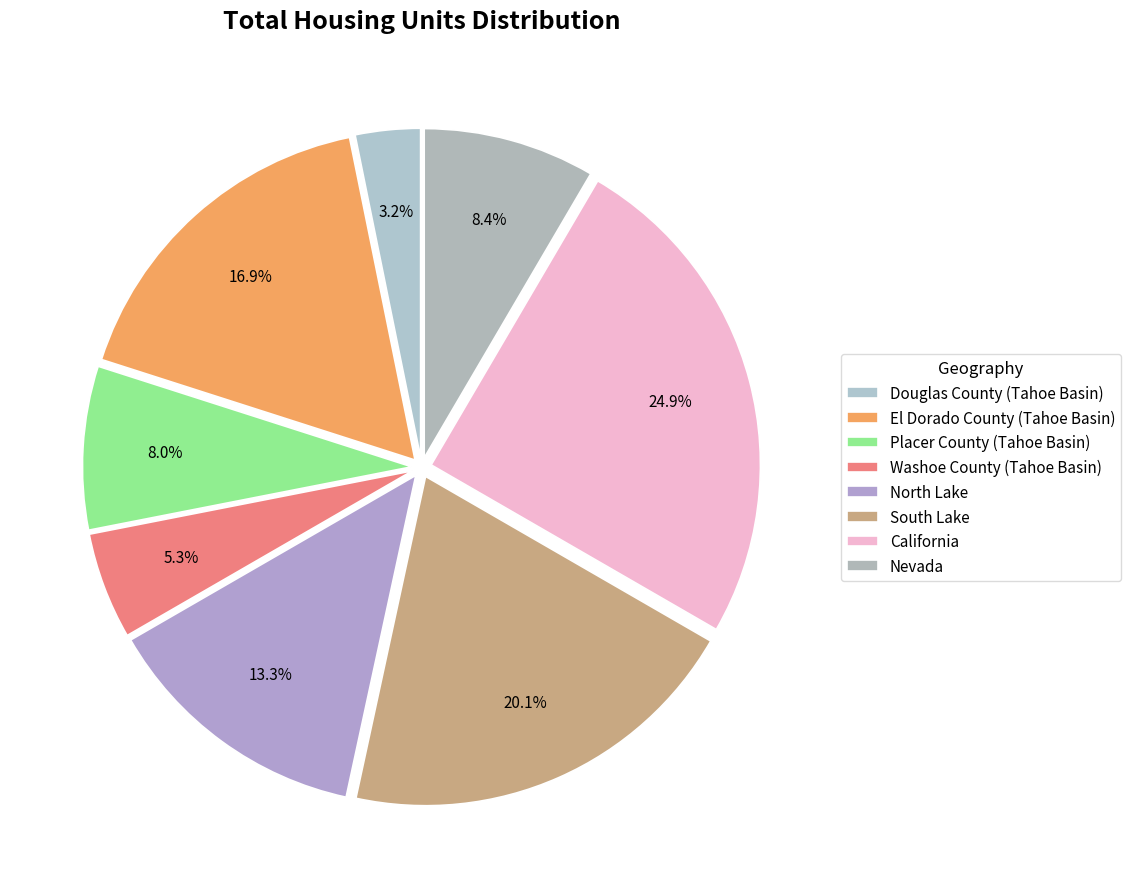

Which category has the biggest portion of the pie?

California